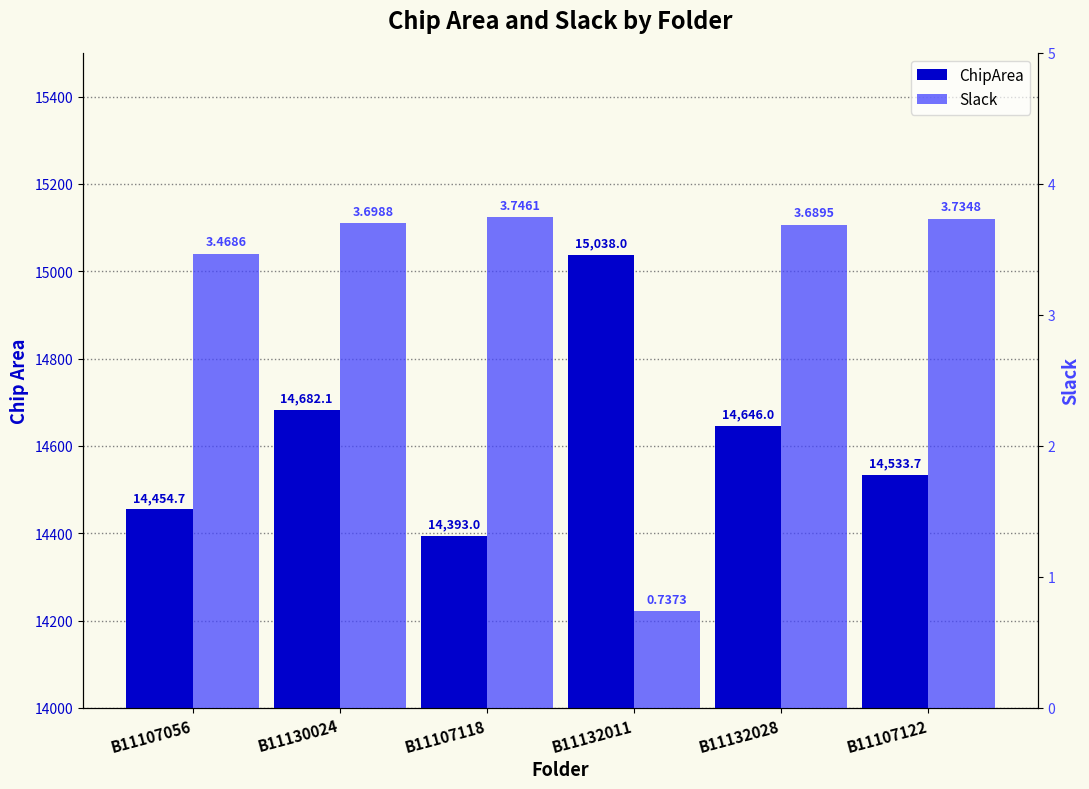

Reading left to right, extract all data points from this chart.

ChipArea: 14454.7	14682.1	14393.0	15038.0	14646.0	14533.7
Slack: 3.5	3.7	3.7	0.7	3.7	3.7